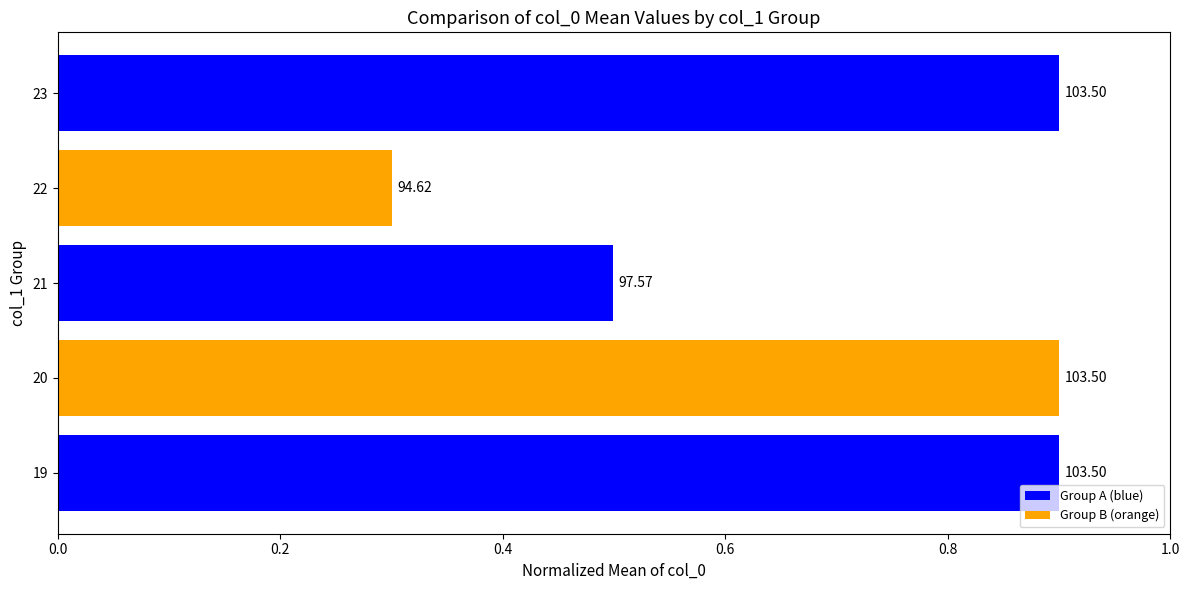

Count the values in the range 0 to 1.

5